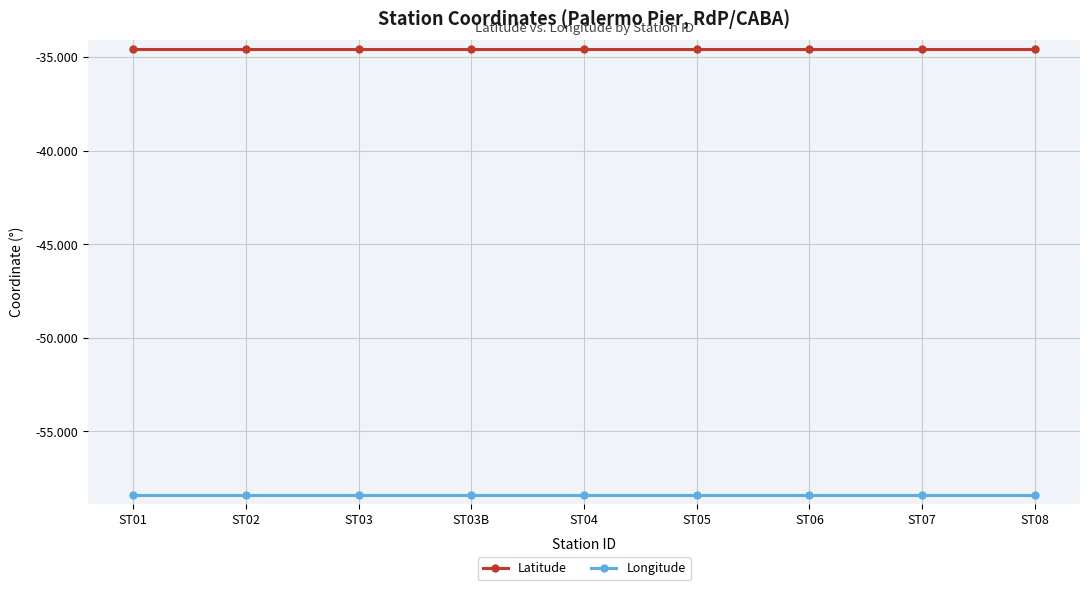

What is the label of the 9th point from the left?

ST08